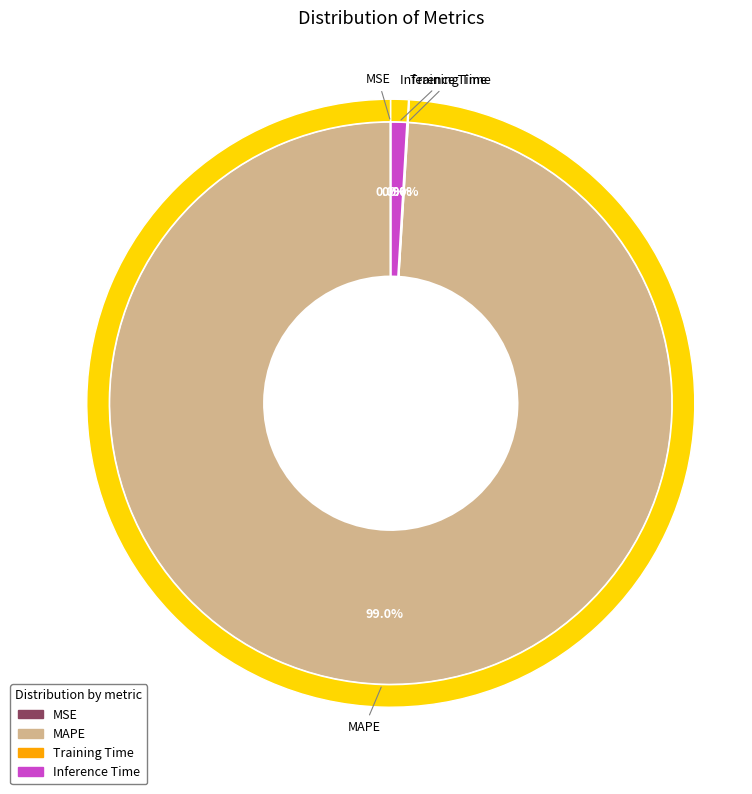

What percentage is NOT represented by Inference Time?

99.1%